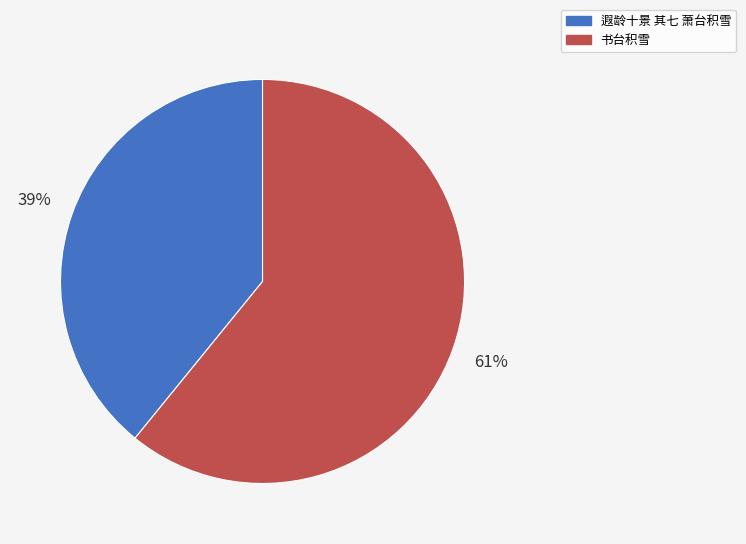

To the nearest percent, what is the average slice percentage?

50%